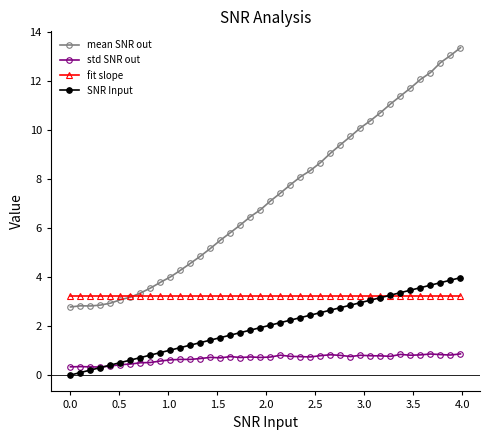

How many categories are shown in the chart?

40